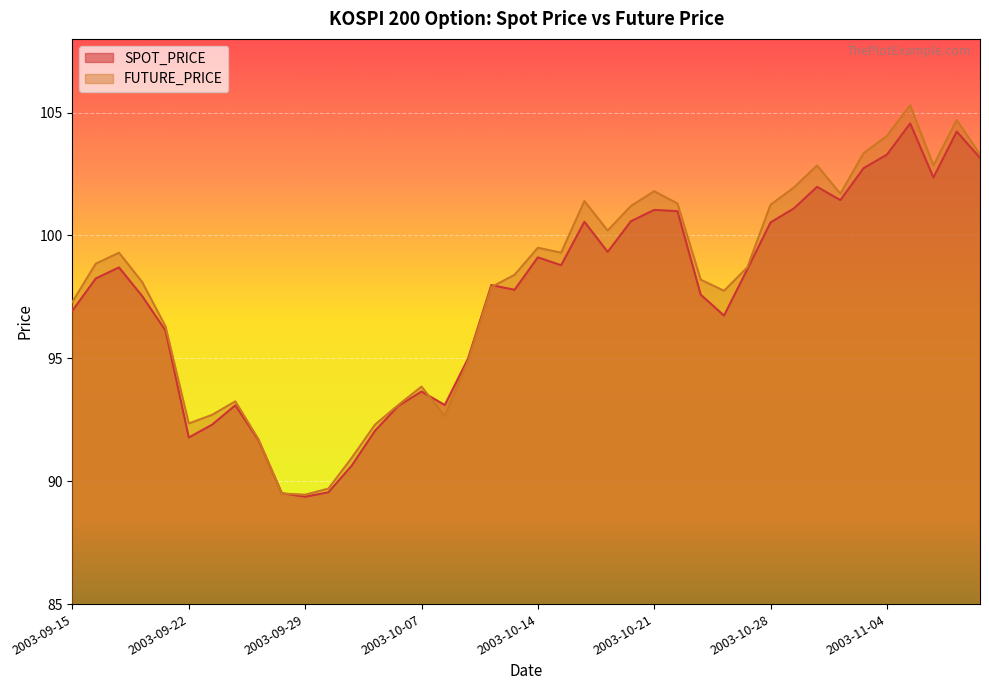

Reading right to left, list all the values displayed in this chart.

SPOT_PRICE: 103.2	104.2	102.4	104.6	103.3	102.7	101.4	102.0	101.1	100.5	98.6	96.7	97.6	101.0	101.0	100.6	99.3	100.6	98.8	99.1	97.8	98.0	95.0	93.1	93.7	93.1	92.0	90.6	89.5	89.4	89.5	91.7	93.1	92.3	91.8	96.1	97.5	98.7	98.2	96.9
FUTURE_PRICE: 103.3	104.7	102.8	105.3	104.0	103.3	101.7	102.8	102.0	101.2	98.7	97.8	98.2	101.3	101.8	101.2	100.2	101.4	99.3	99.5	98.4	97.9	94.9	92.7	93.8	93.1	92.3	91.0	89.7	89.5	89.5	91.7	93.2	92.7	92.3	96.3	98.1	99.3	98.8	97.3